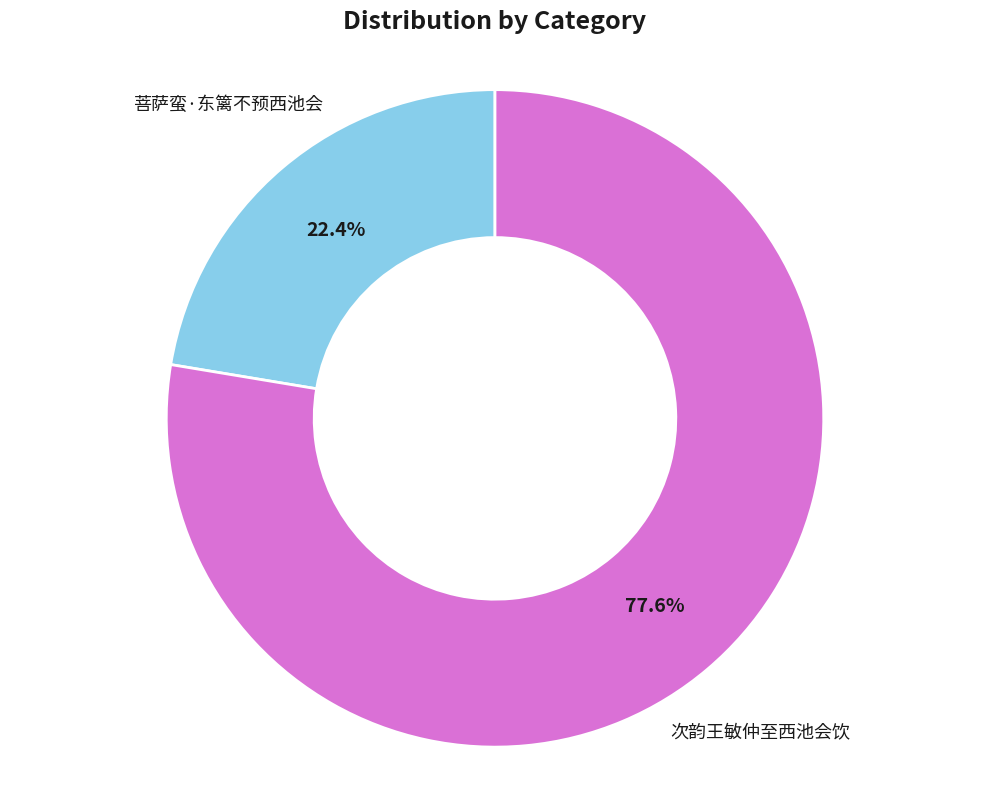

Is there any slice that represents more than half of the pie?

Yes